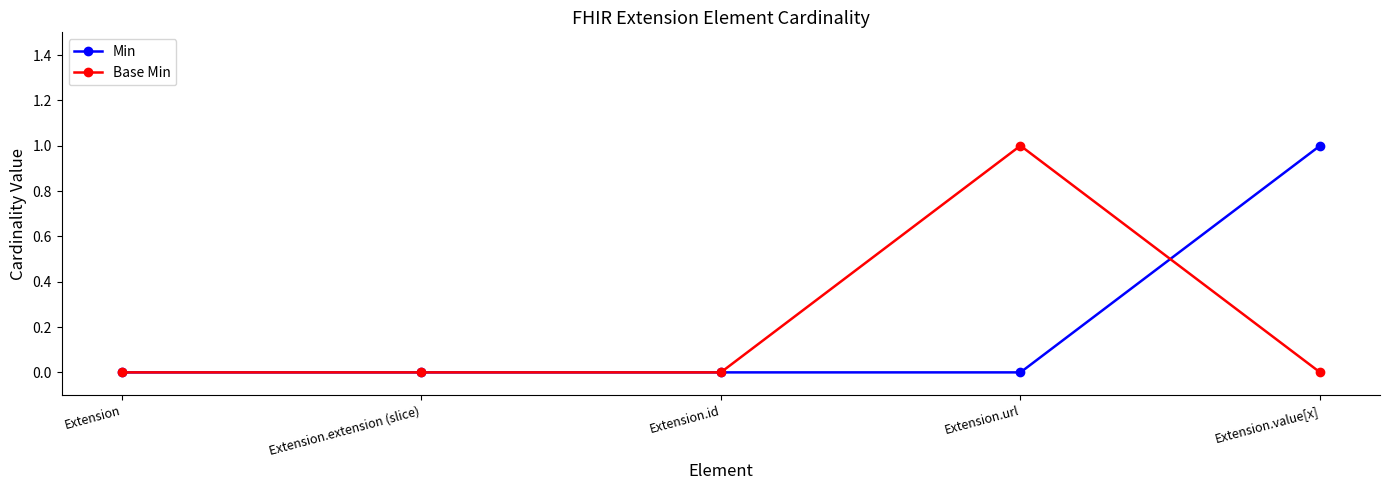

Reading right to left, transcribe all the data shown in this chart.

Min: 1	0	0	0	0
Base Min: 0	1	0	0	0